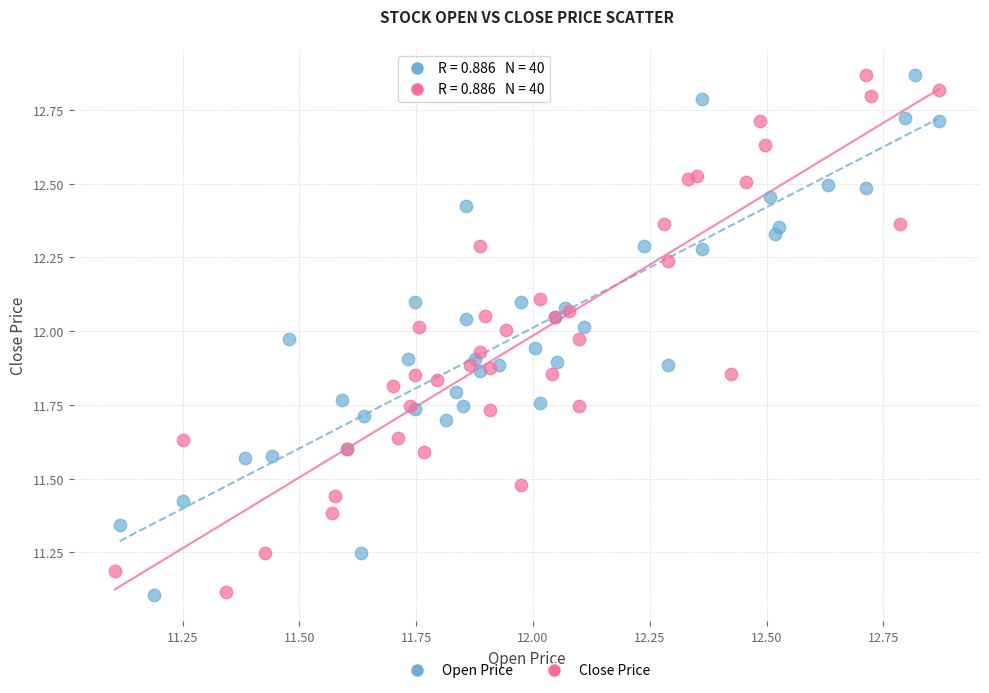

What are all the series names shown in the legend?

Open Price, Close Price